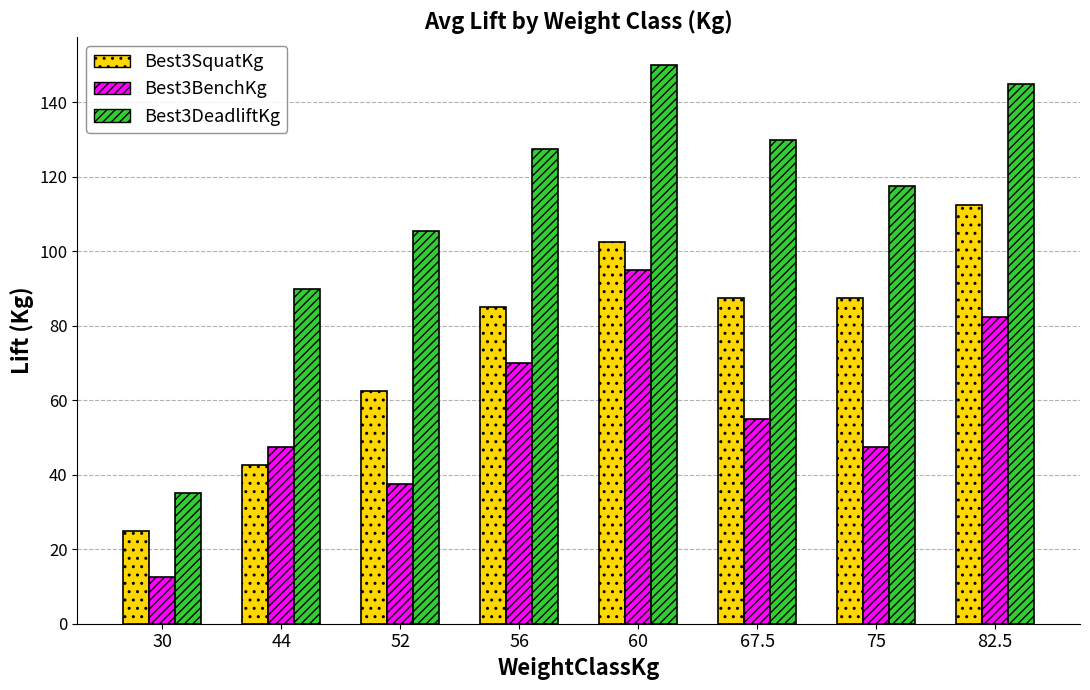

What position from the left is 56?

4